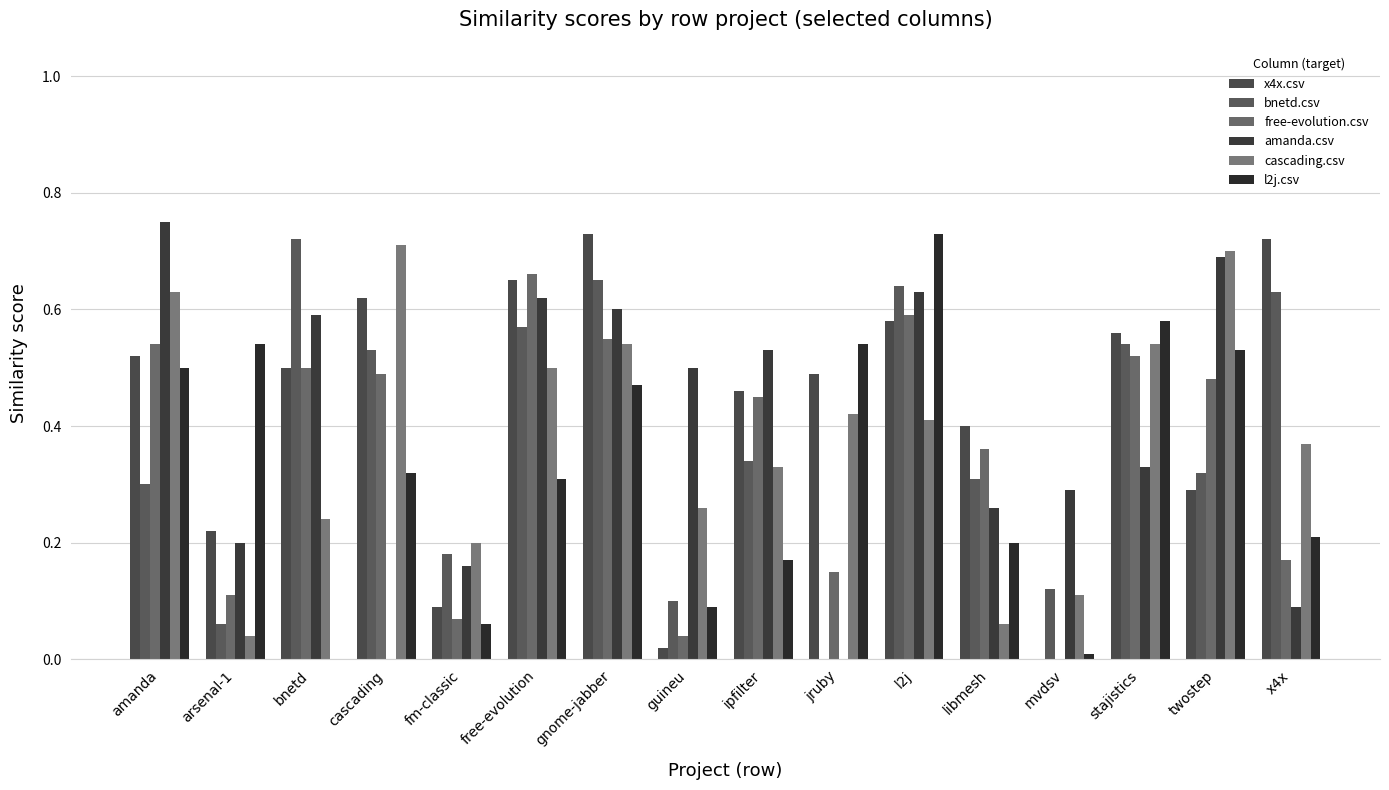

Are the bars horizontal?

No